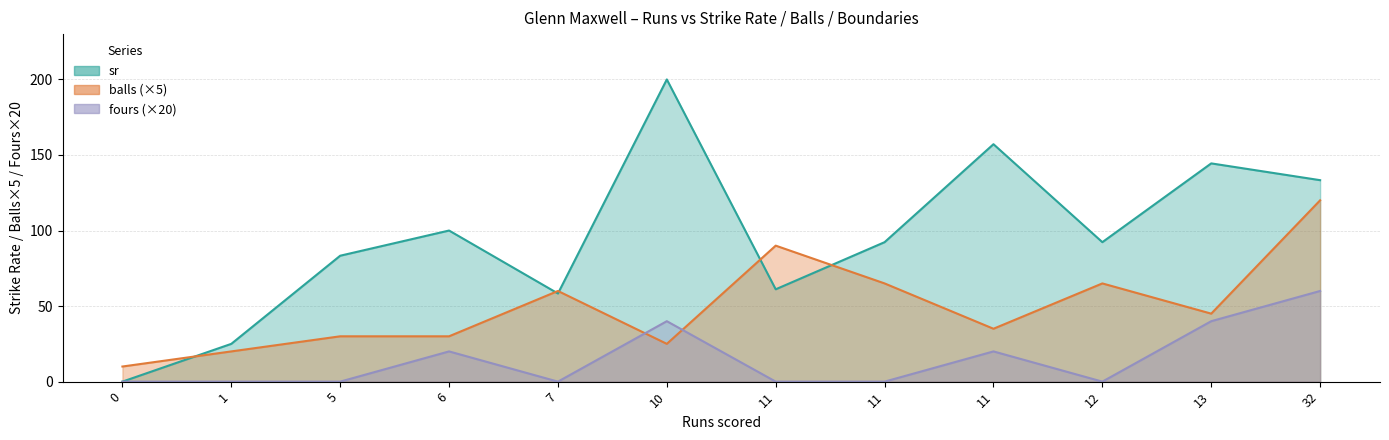

Does the chart have visible grid lines?

Yes